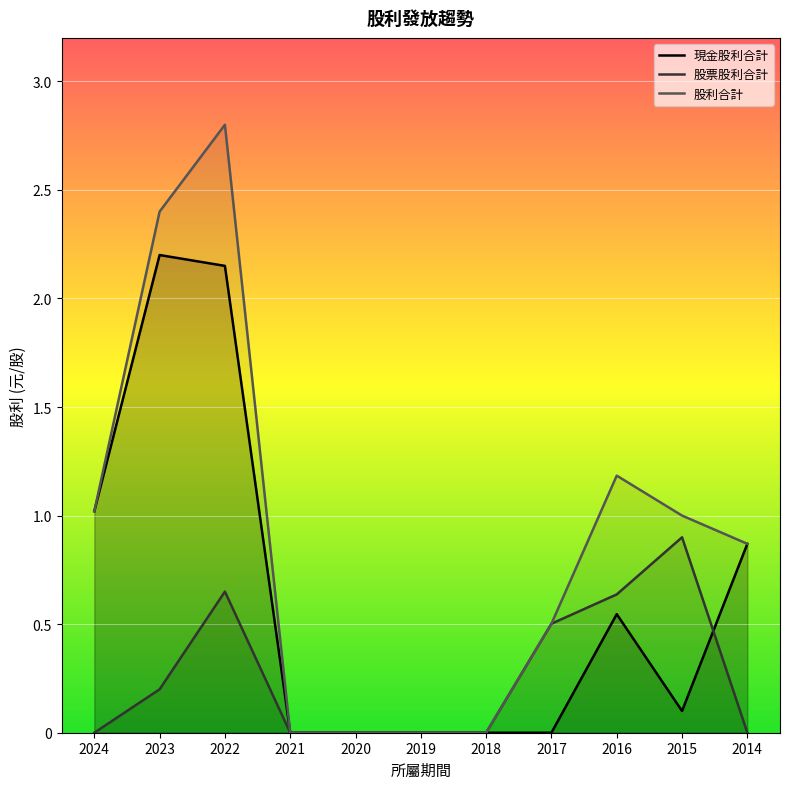

What is the difference between the second highest and minimum values in the 現金股利合計 series?

2.1